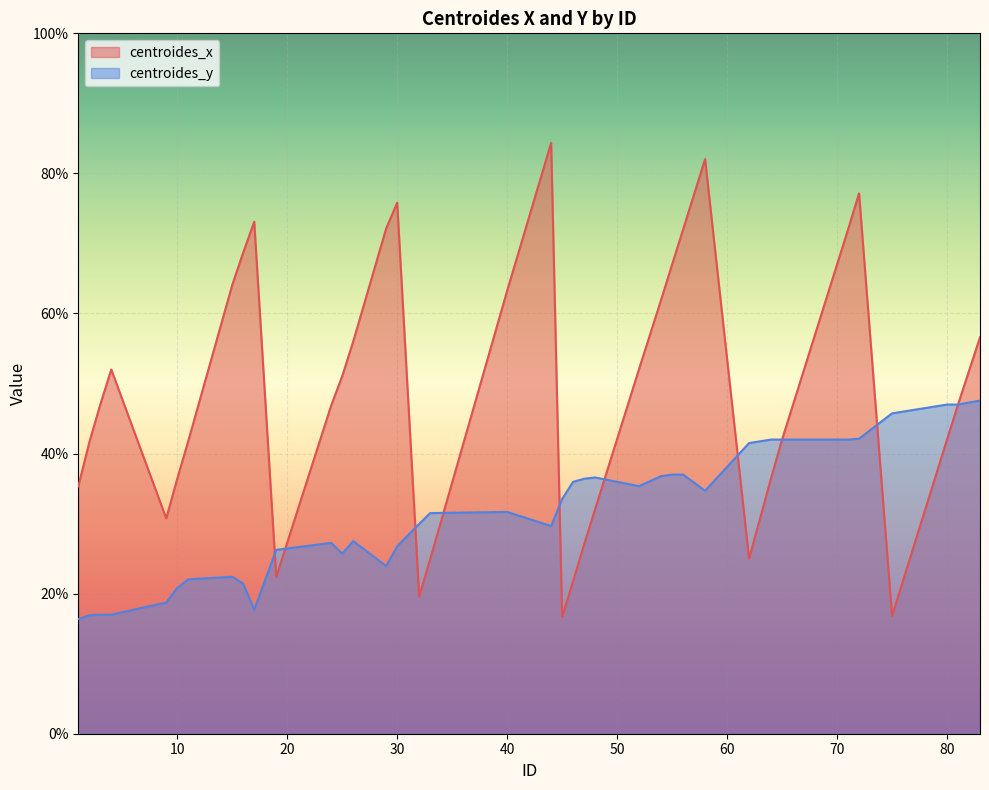

True or false: centroides_x has a value of 101.3 at 17.

False